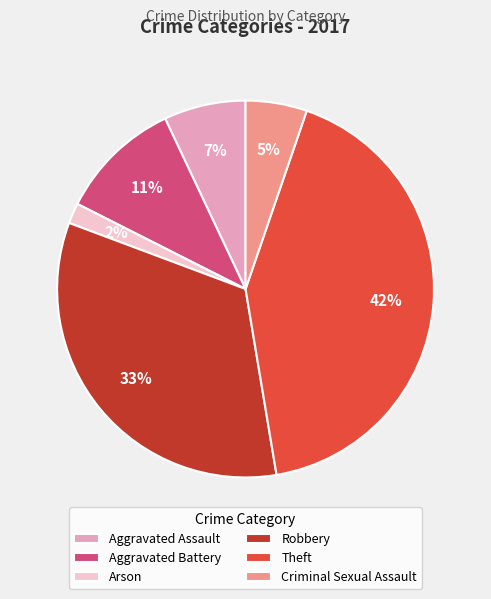

Does any single category account for the majority?

No